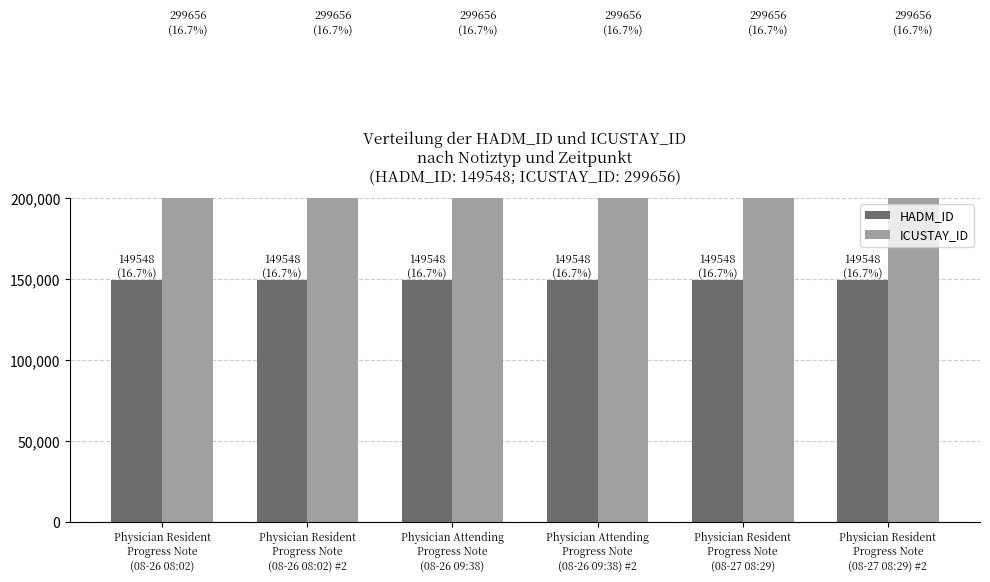

At which category does the chart reach its minimum across all series?

Physician Resident
Progress Note
(08-26 08:02)